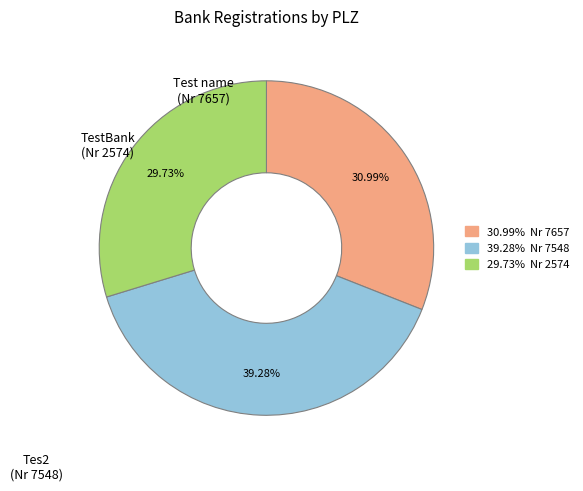

Combined, do 29.73% Nr 2574 and 30.99% Nr 7657 account for over 50%?

Yes